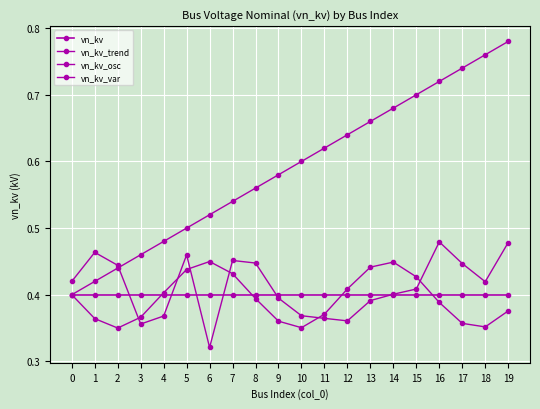

True or false: vn_kv_var has a value of 0.2 at 11.

False